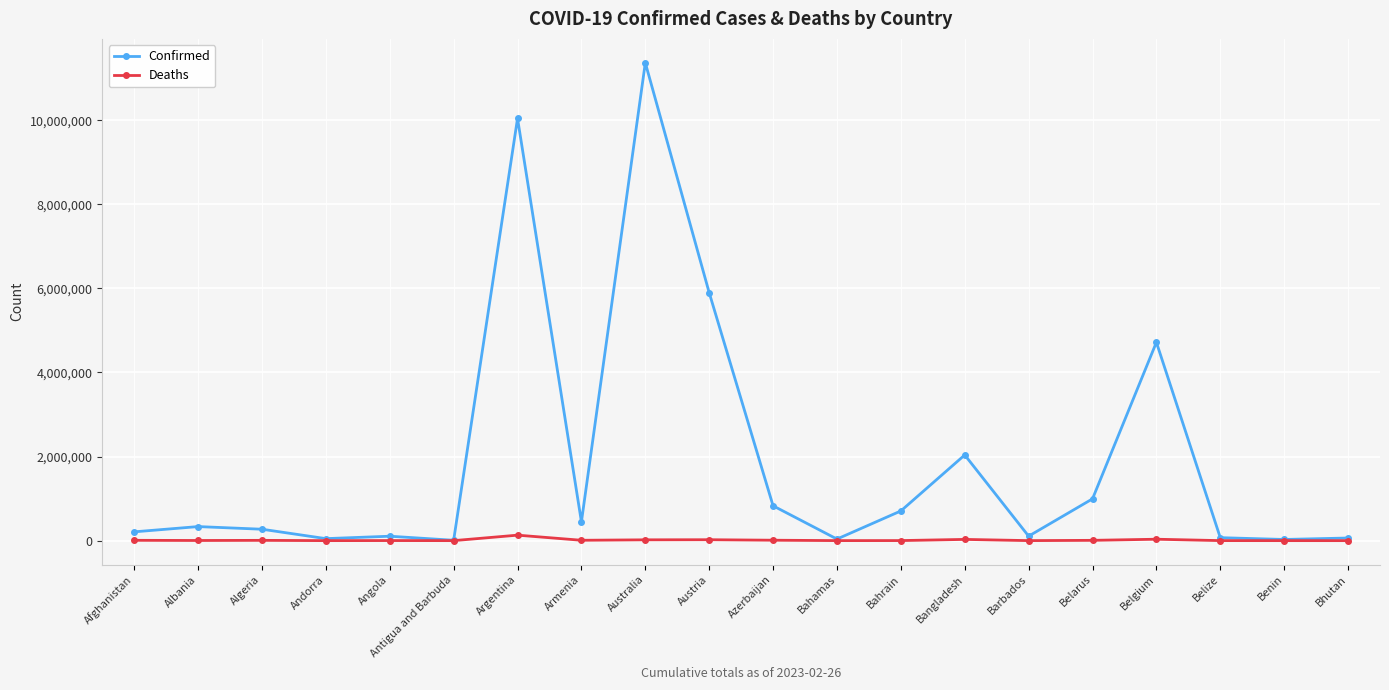

Does the chart have visible grid lines?

Yes